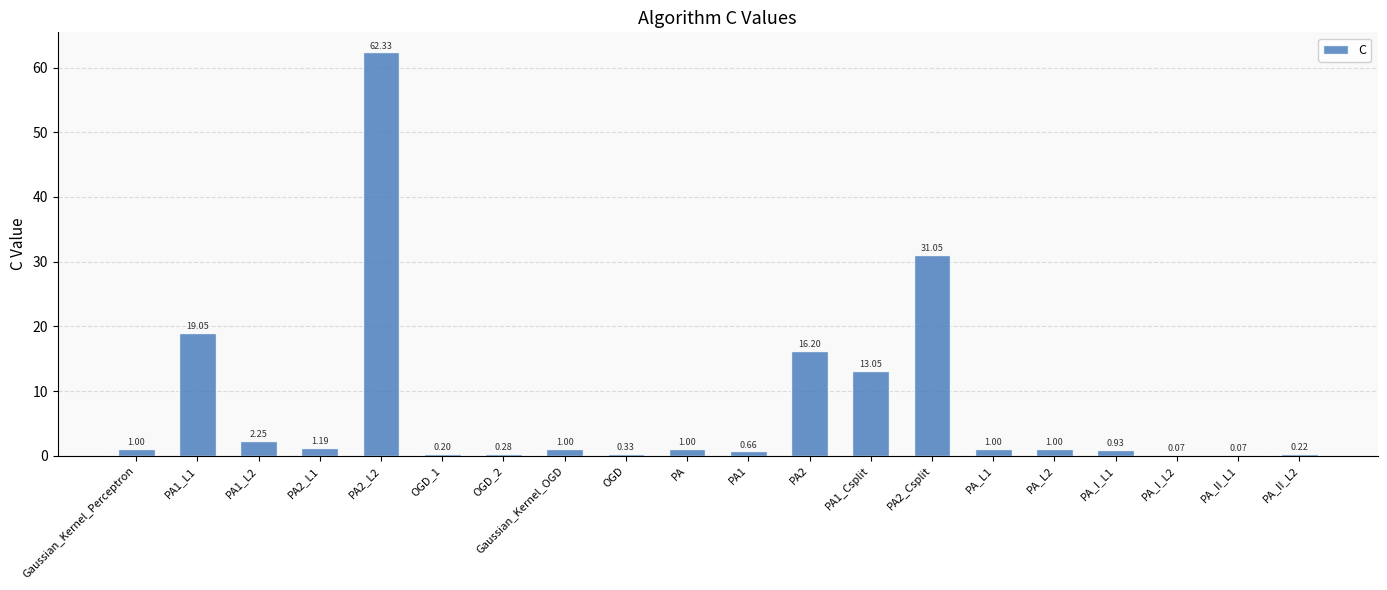

What is the change in value from PA2_Csplit to PA_L2?

-30.0